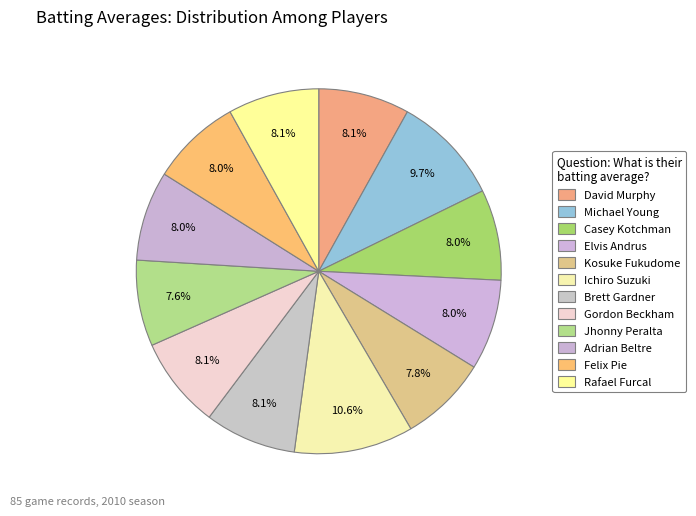

What percentage is the David Murphy slice, to the nearest percent?

8%